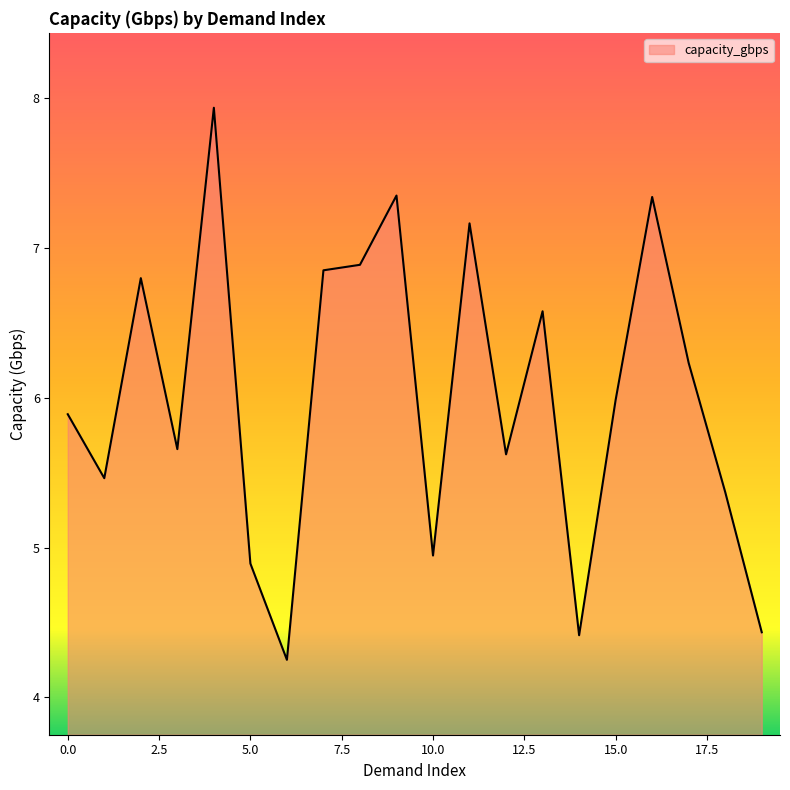

What is the maximum value shown in the chart?

7.9